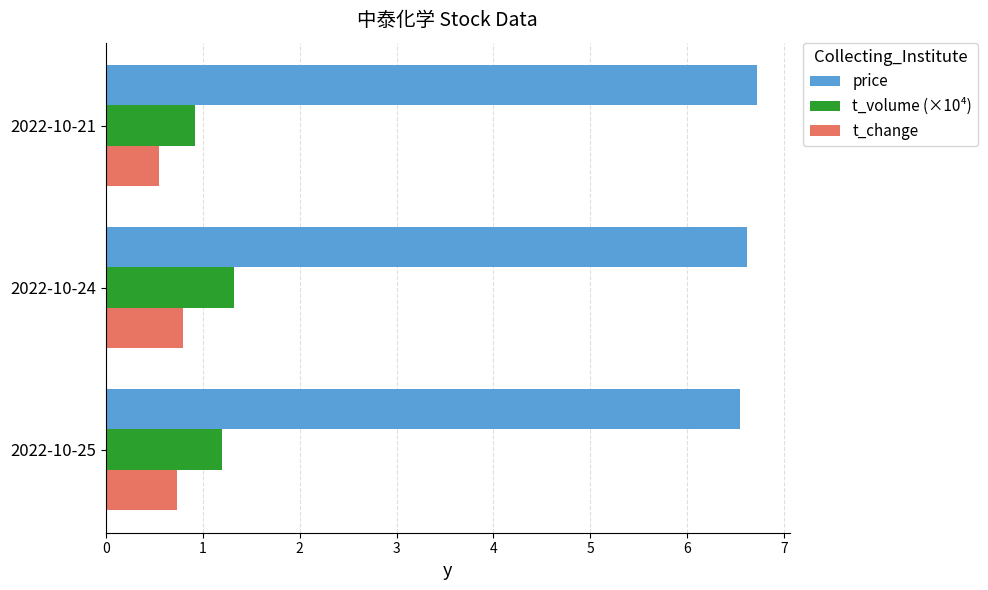

What is the average value of the price series?

6.6